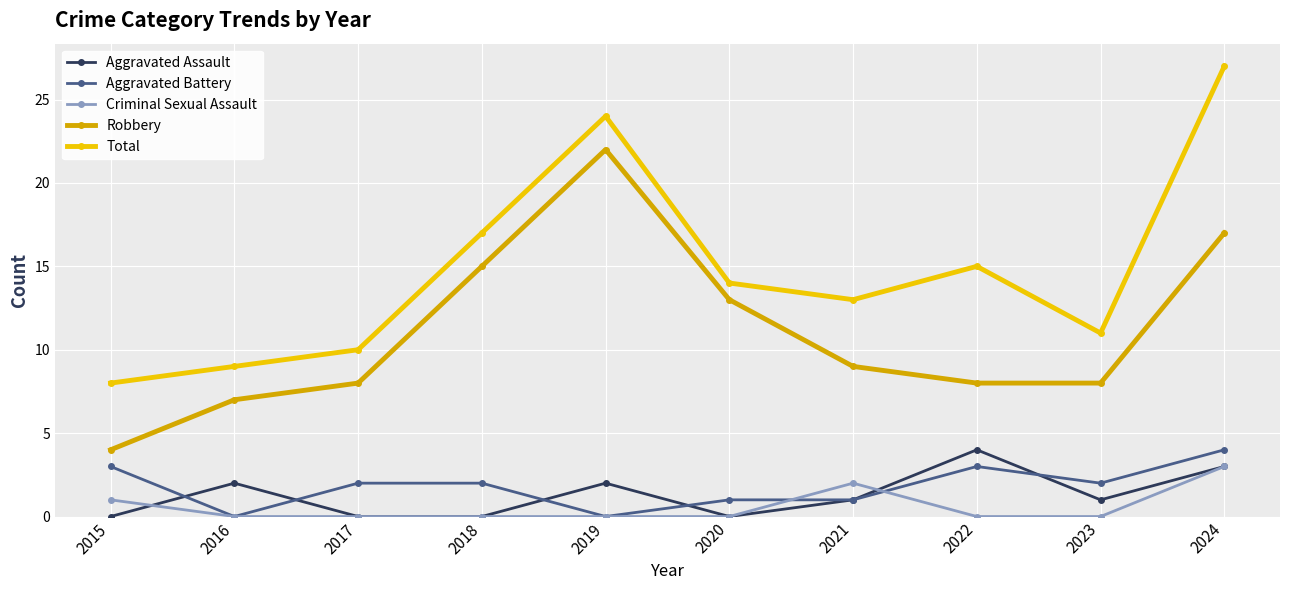

Is the value of Total at 2024 greater than the value of Aggravated Assault at 2020?

Yes